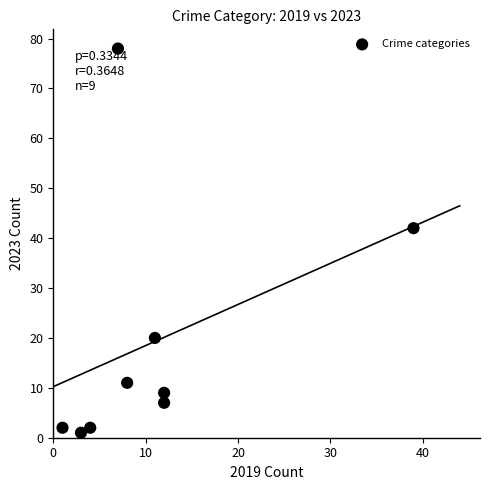

What is the average Y value?

19